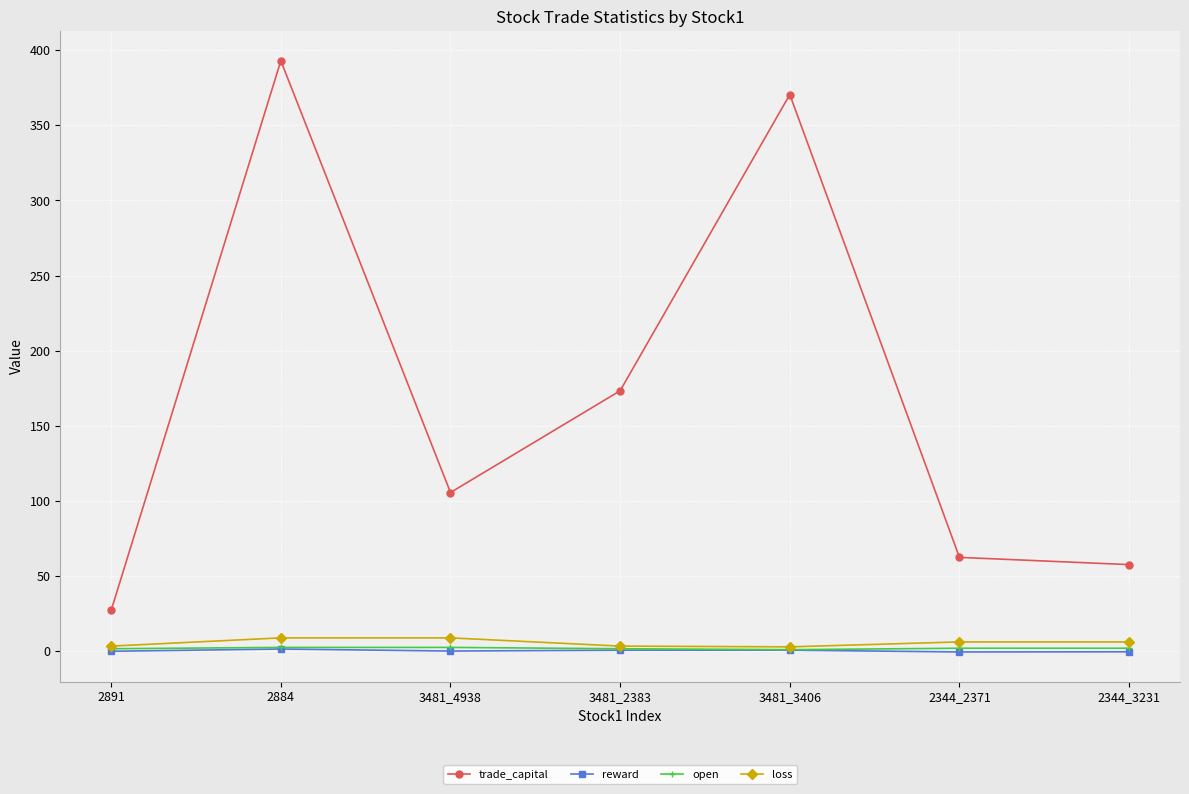

True or false: reward and open intersect in this chart.

False